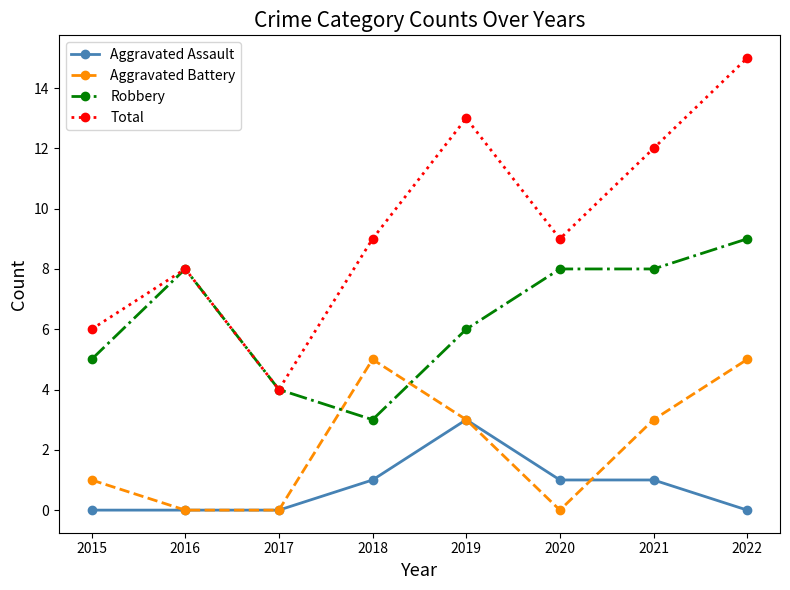

True or false: Robbery has more than 0 points higher than both neighbors.

True